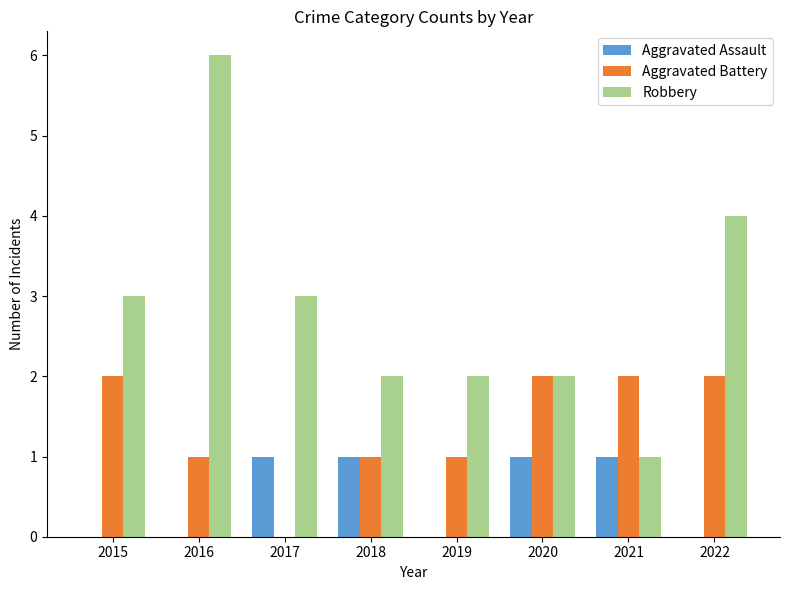

Which series has the largest total across all categories?

Robbery